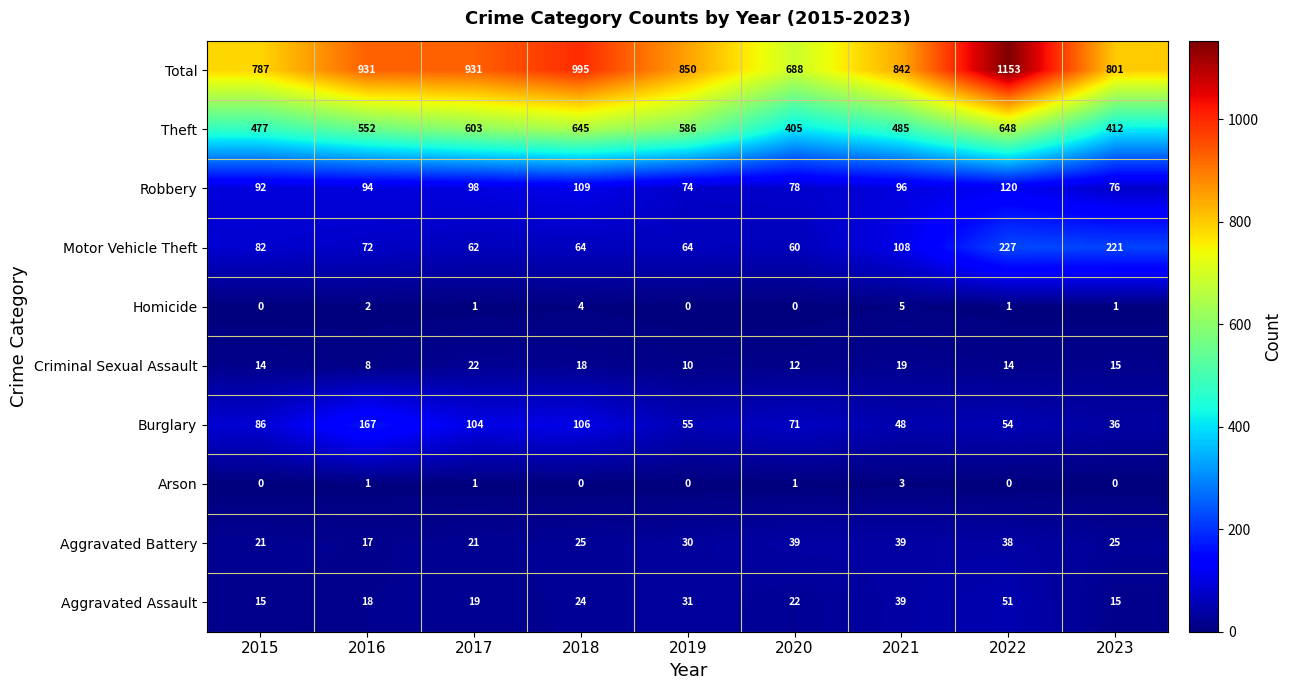

Is it true that Motor Vehicle Theft equals 25 at 2020?

False